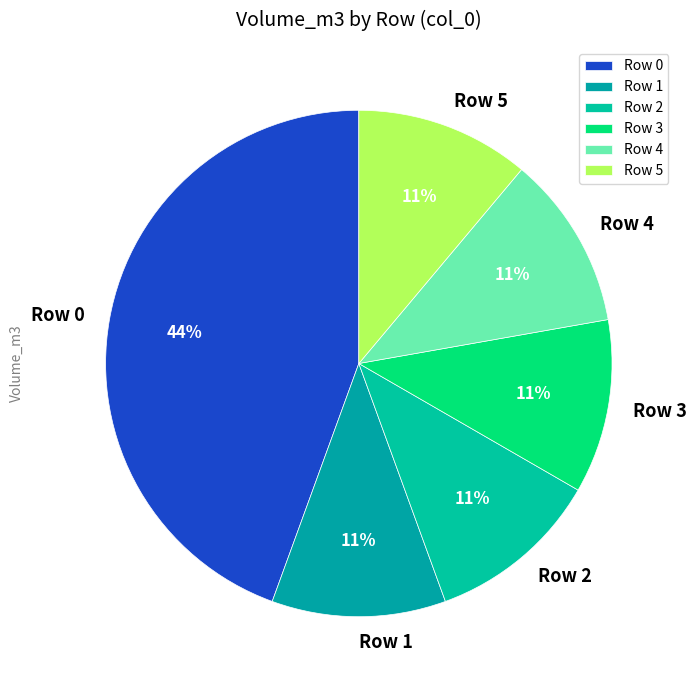

True or false: Row 2 accounts for 11% of the total.

True